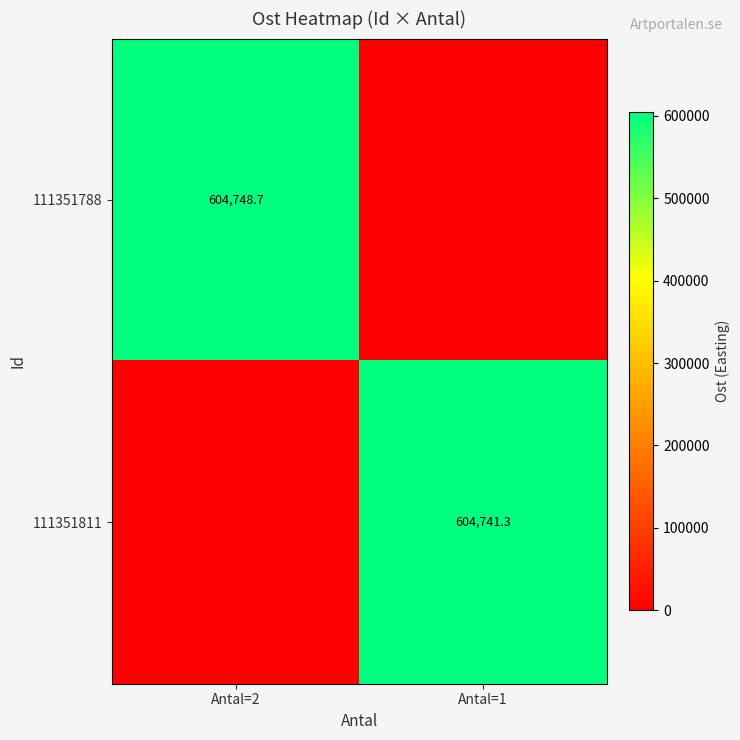

At which category does the chart reach its minimum across all series?

Antal=1